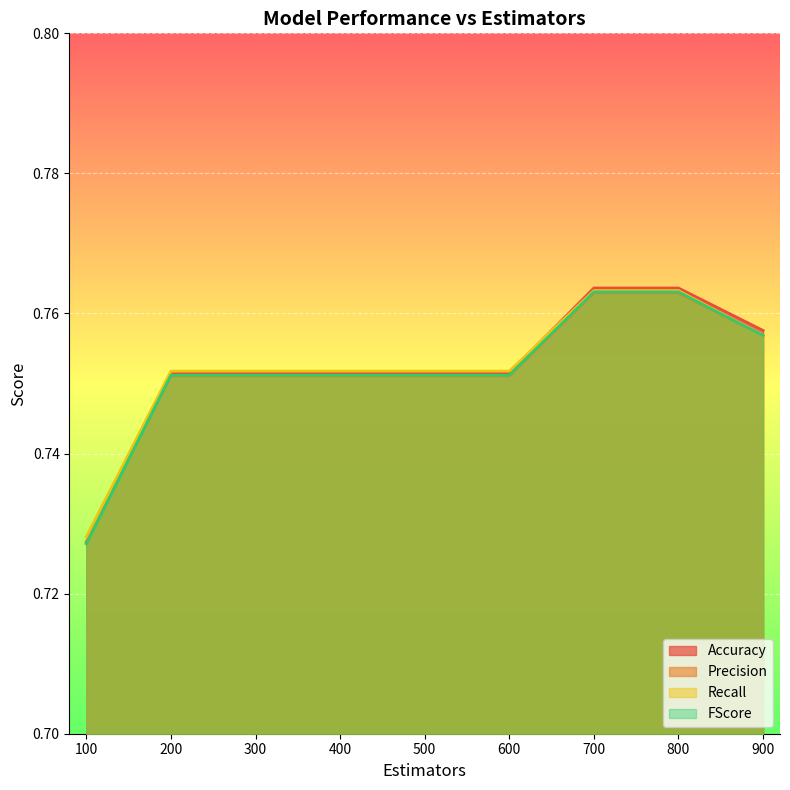

What is the greatest value displayed?

0.8